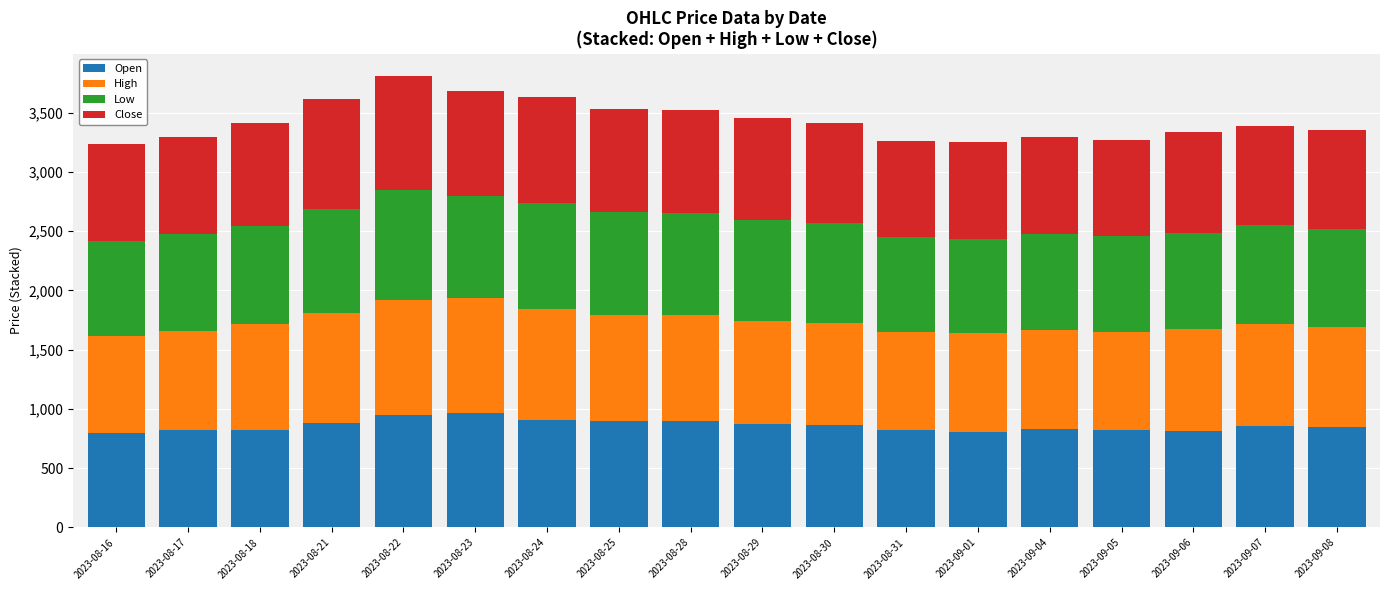

What is the total value across all series at 2023-08-31?

3262.8